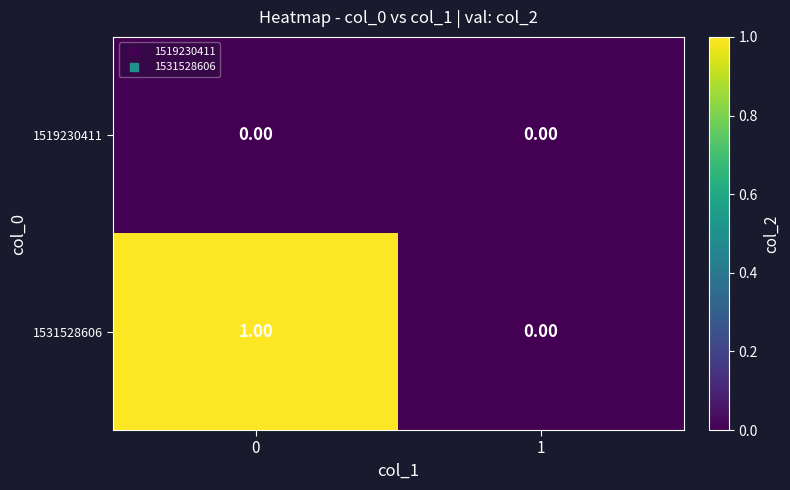

At 0, list the series in order from smallest to largest.

1519230411, 1531528606